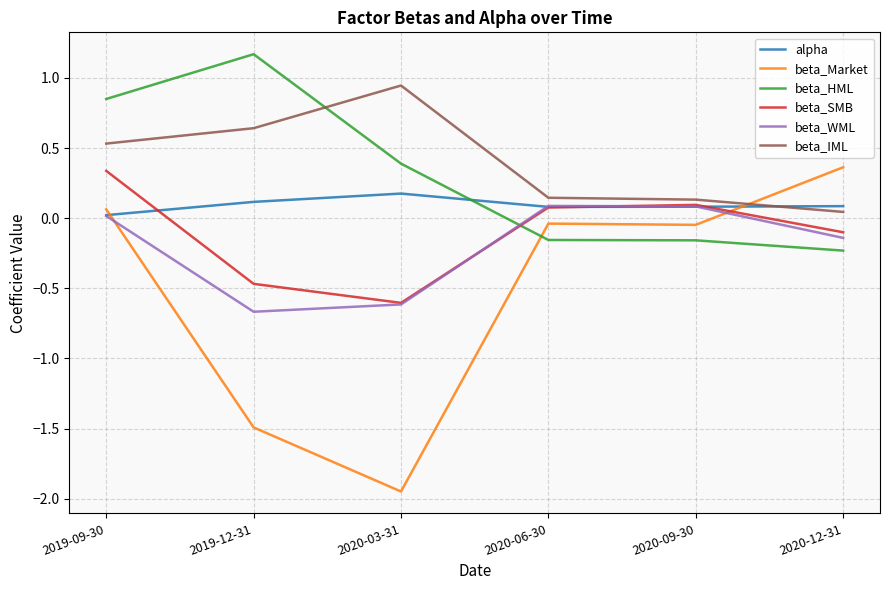

What position from the left is 2020-12-31?

6